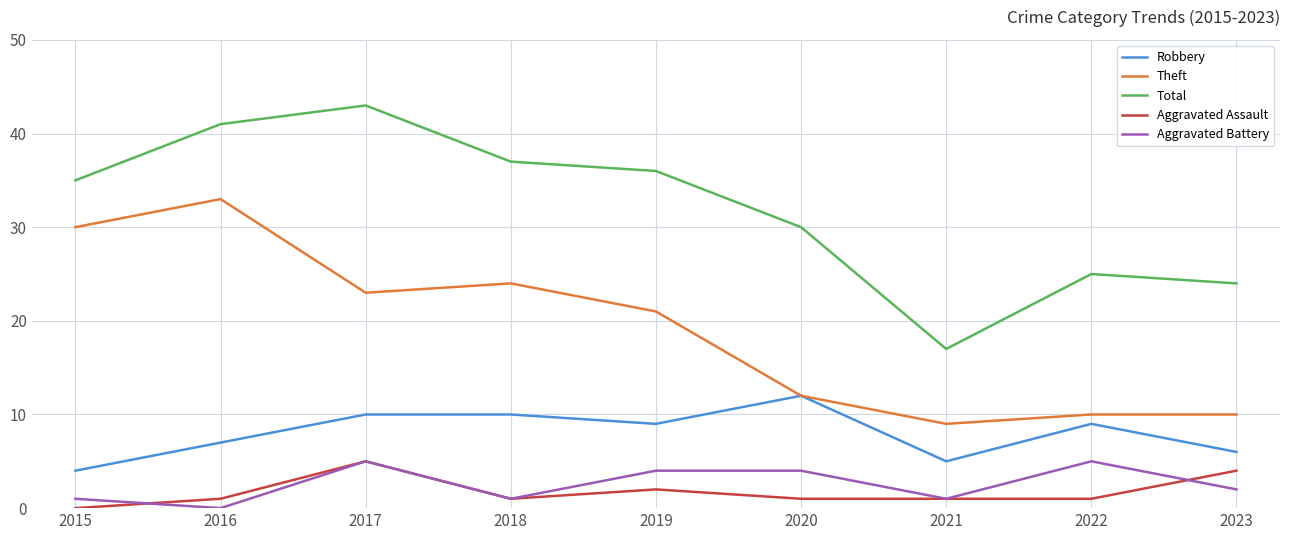

At which label is Total closest to 30?

2020